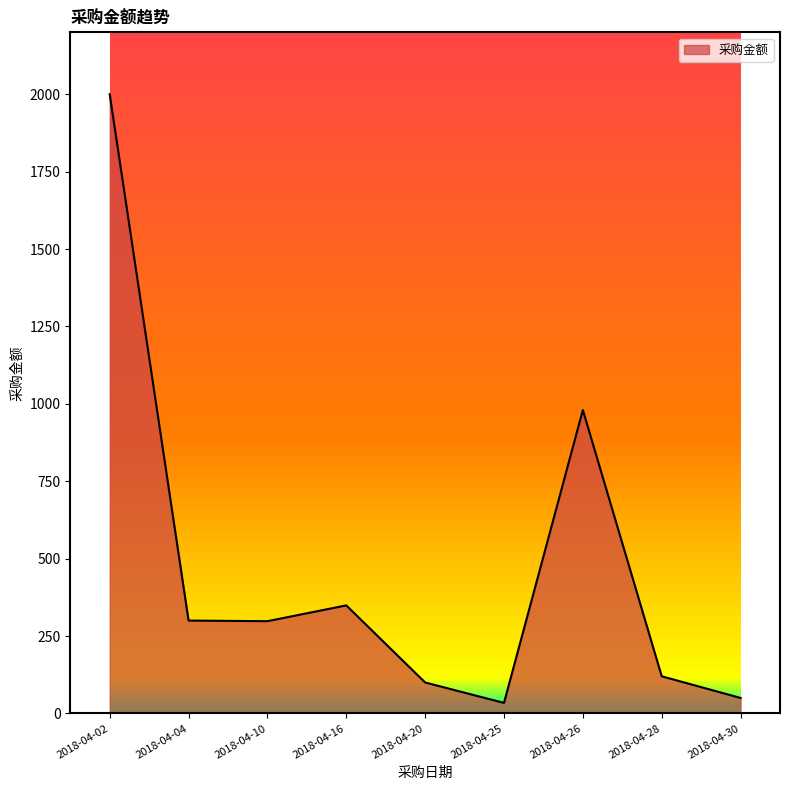

How many interior local peaks (higher than both neighbors) does the data have?

2